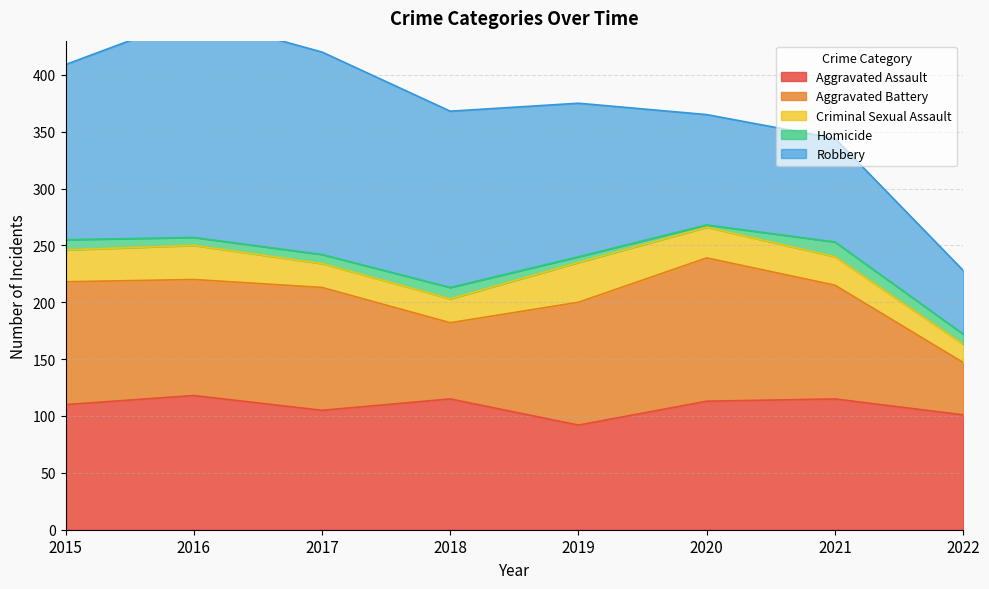

What is the approximate value of Aggravated Battery at 2017?

108